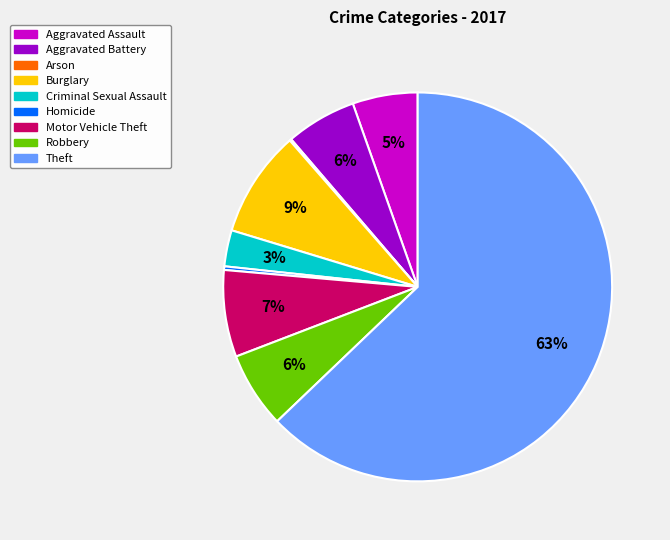

To the nearest percent, what portion does Robbery represent?

6%